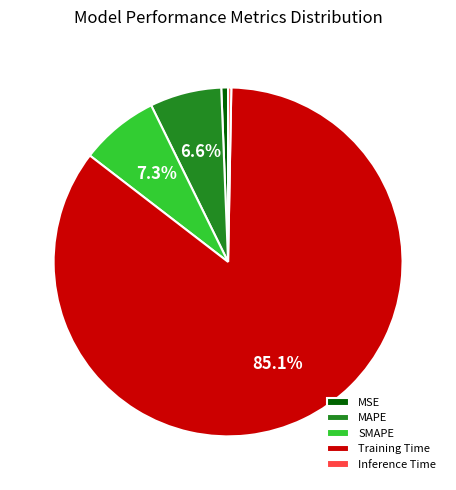

Is the sum of Inference Time and SMAPE greater than half?

No